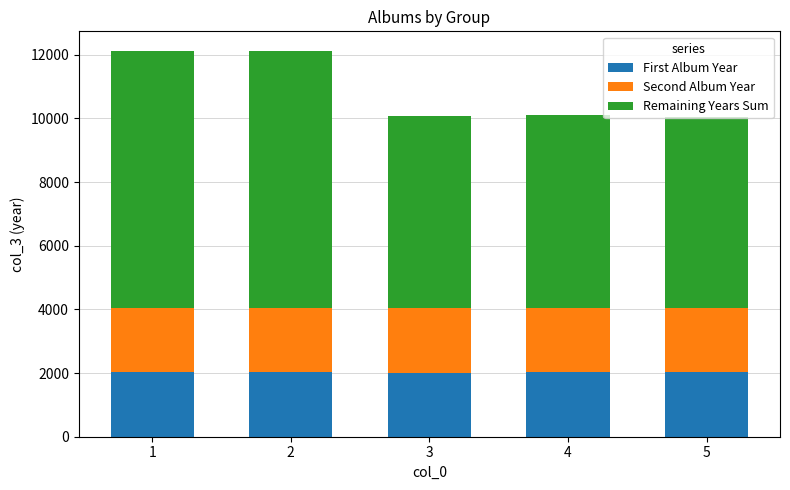

What is the total value across all series at 1?

12128